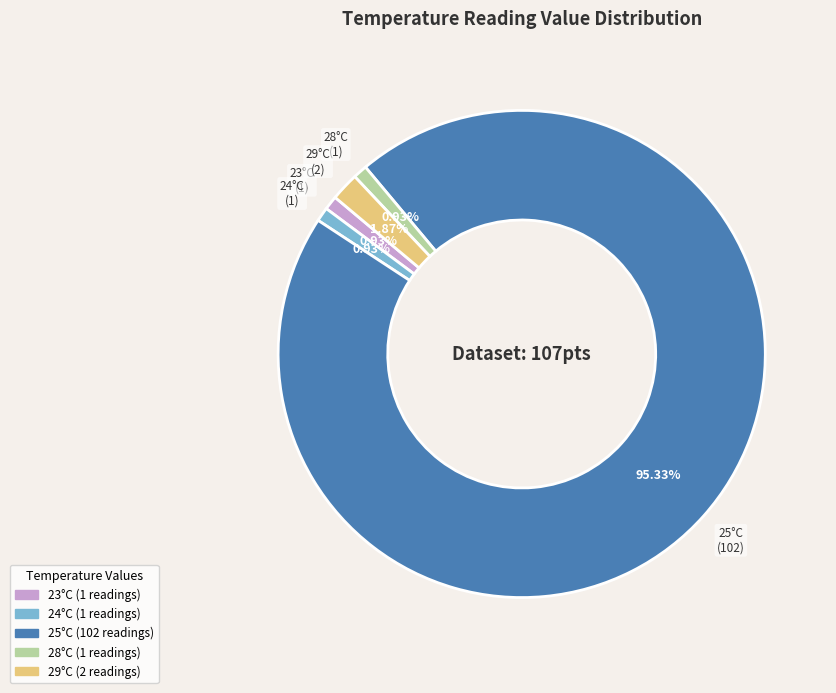

Does any single category account for the majority?

Yes